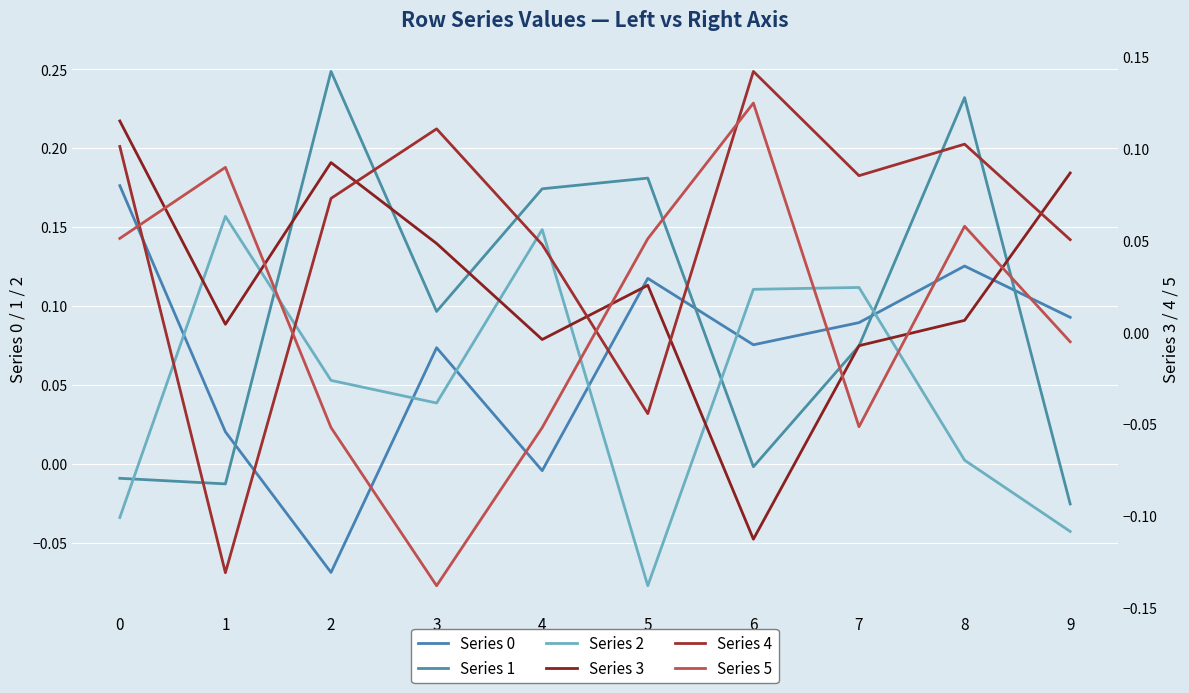

How many times do Series 2 and Series 4 cross each other?

6